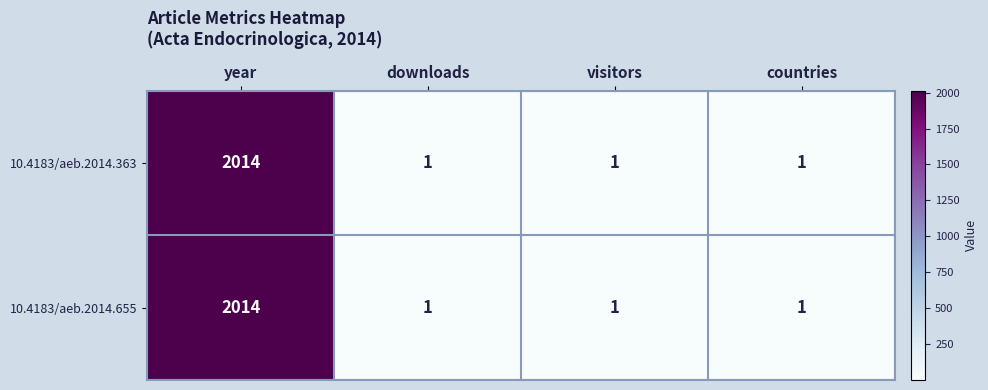

Reading left to right, what are all the values shown in this chart?

10.4183/aeb.2014.363: year=2014	downloads=1	visitors=1	countries=1
10.4183/aeb.2014.655: year=2014	downloads=1	visitors=1	countries=1